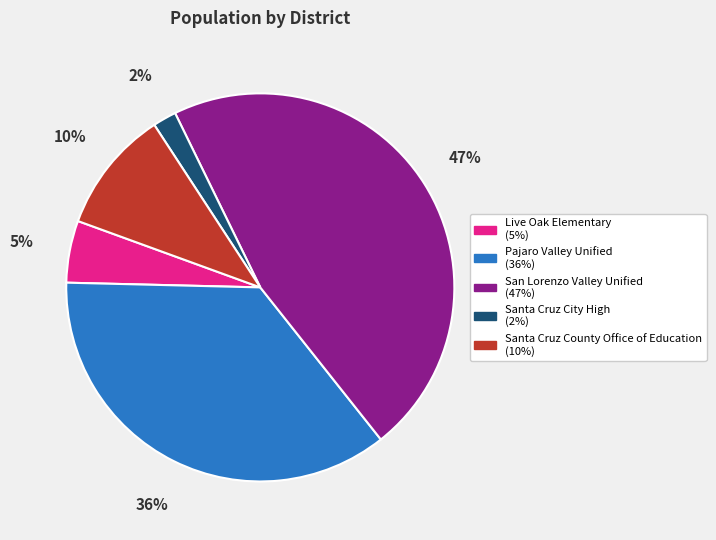

To the nearest percent, what is the difference between the Live Oak Elementary and Santa Cruz County Office of Education slice percentages?

5%